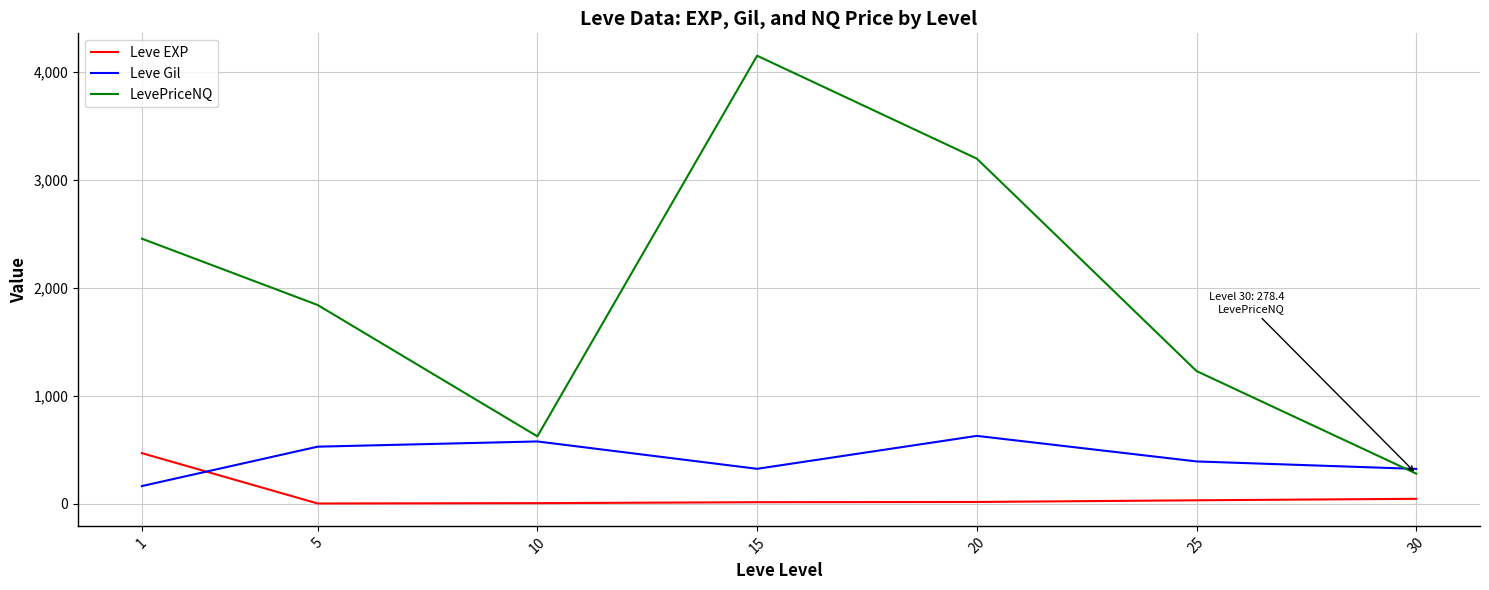

Between which two adjacent categories do LevePriceNQ and Leve Gil first intersect?

25 and 30